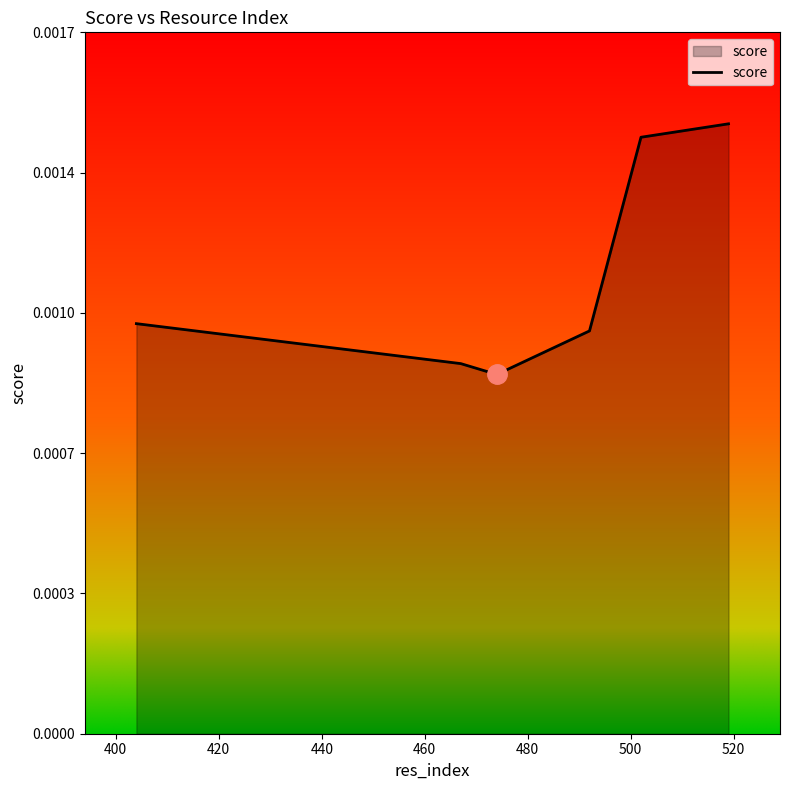

How many values are between 0 and 1?

6